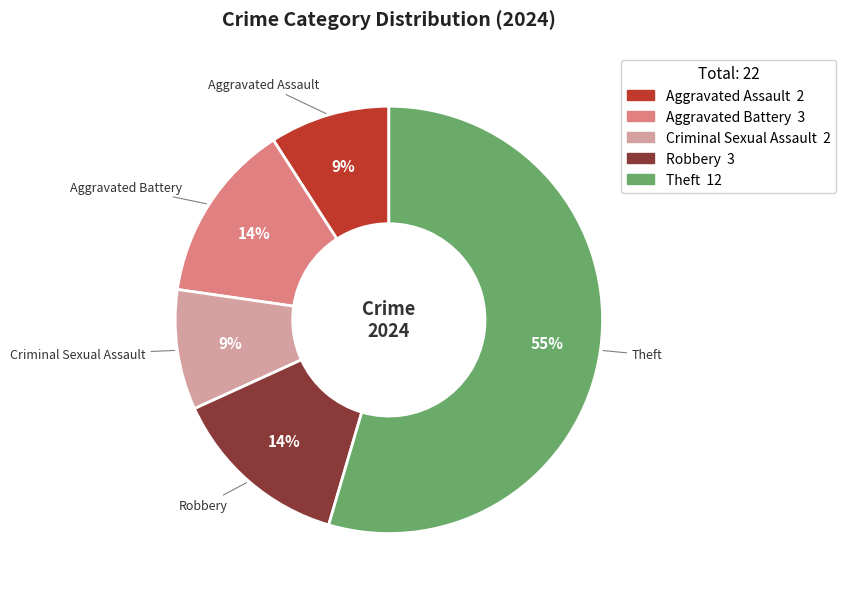

To the nearest percent, what is the average slice percentage?

20%